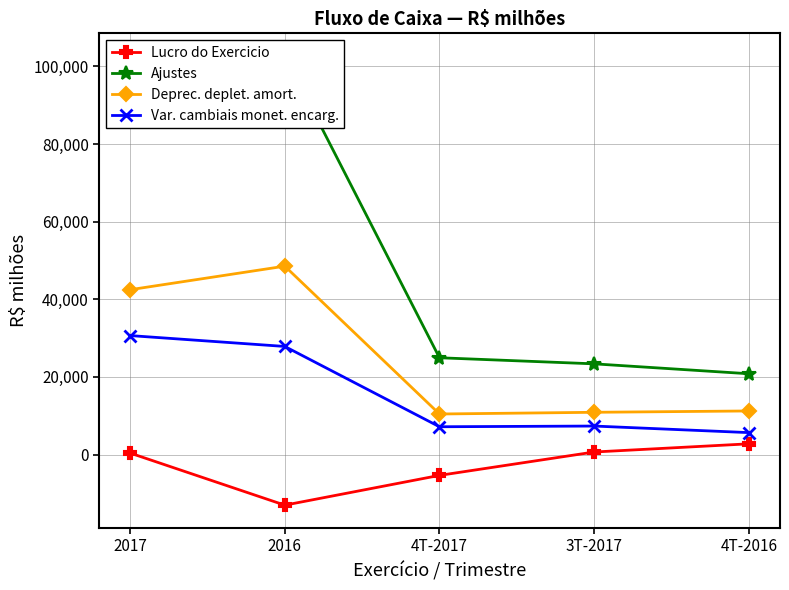

True or false: Ajustes and Deprec. deplet. amort. intersect in this chart.

False